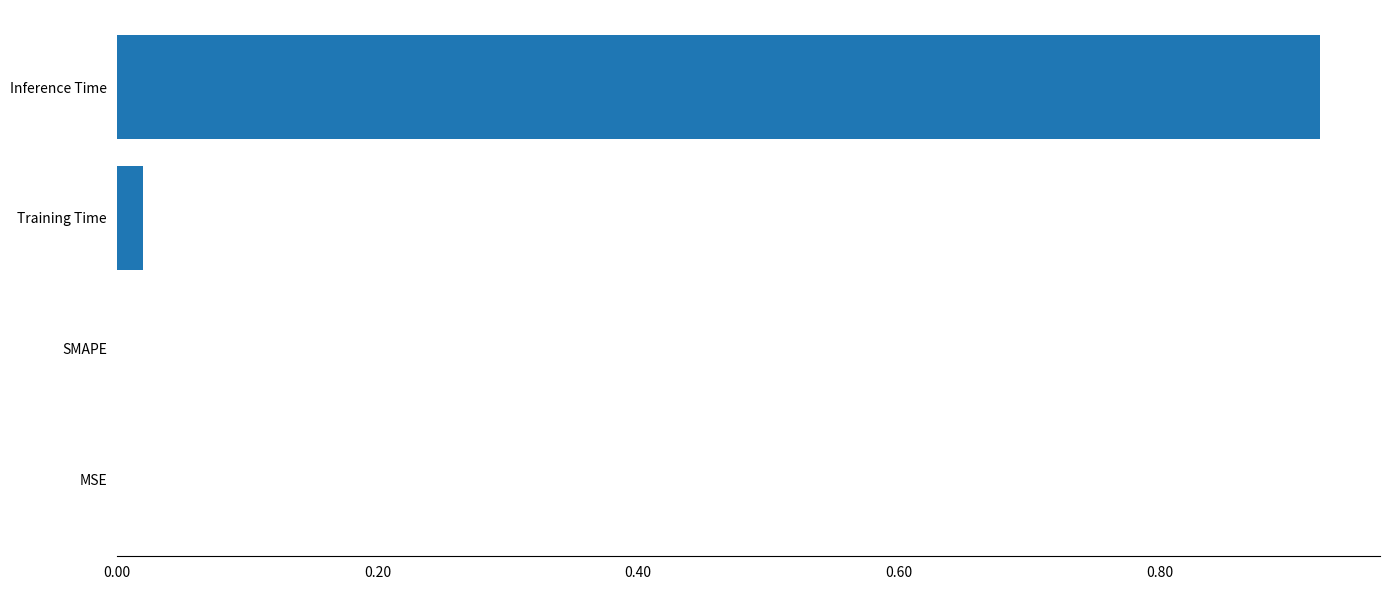

Between Inference Time and Training Time, which is larger?

Inference Time